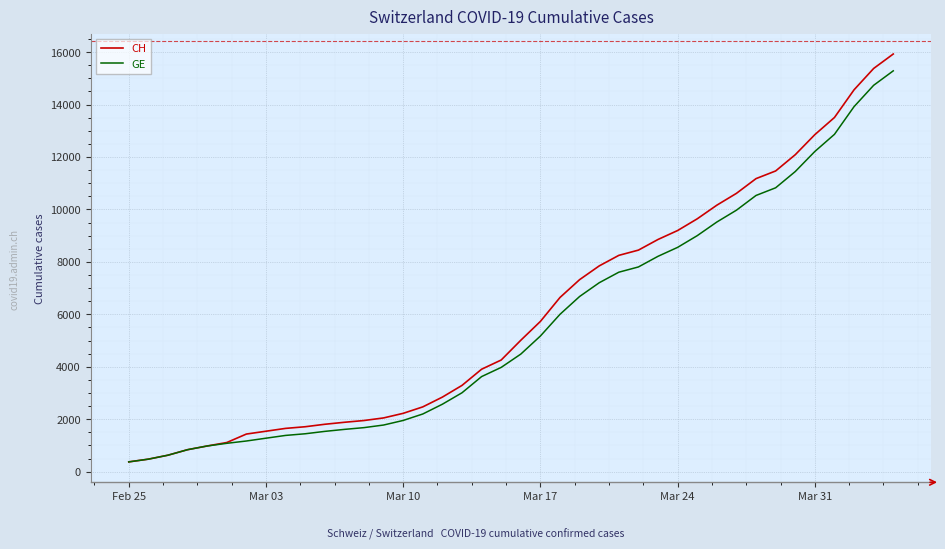

Which series has the widest spread of values?

CH